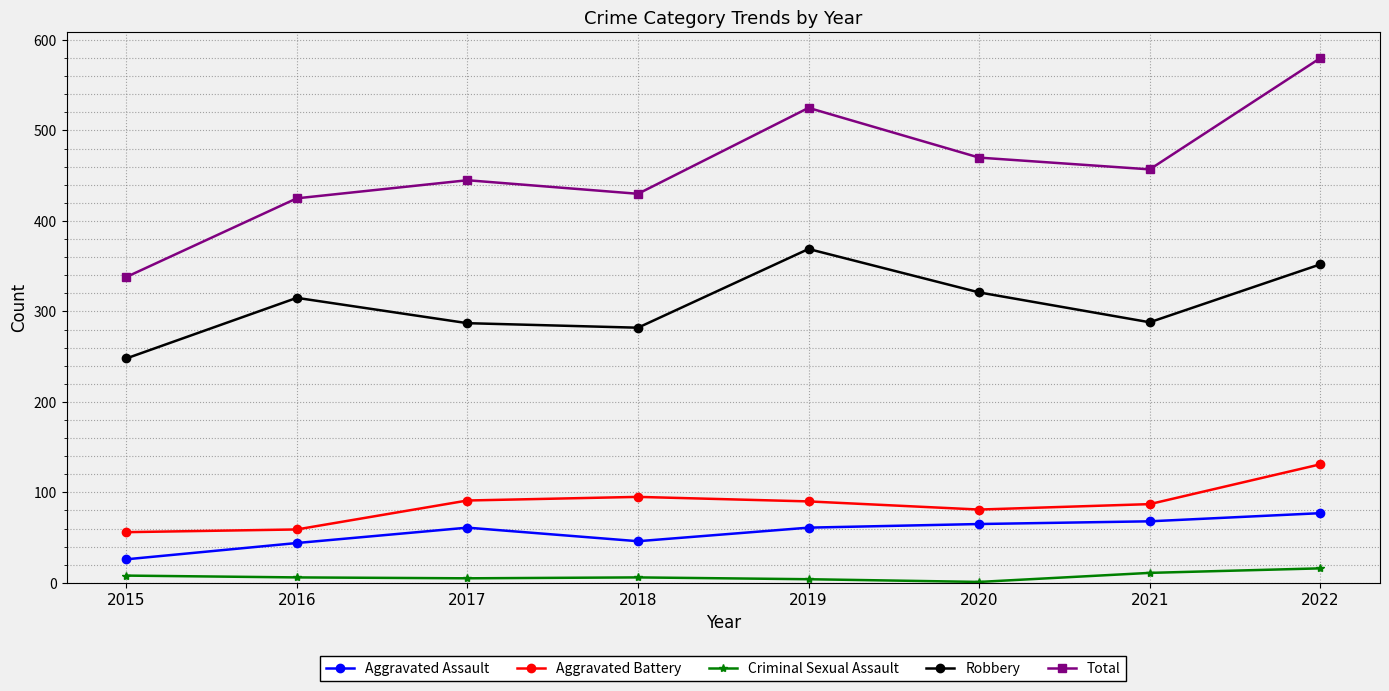

Which label corresponds to the largest value in the chart?

2022